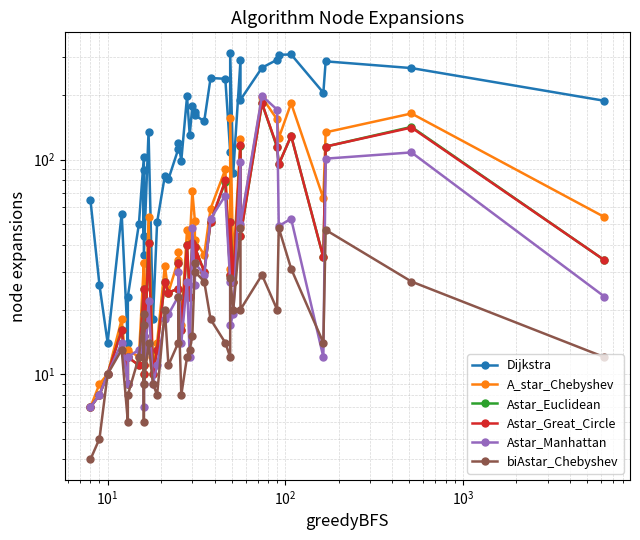

What is the sum of all Dijkstra values?

5797